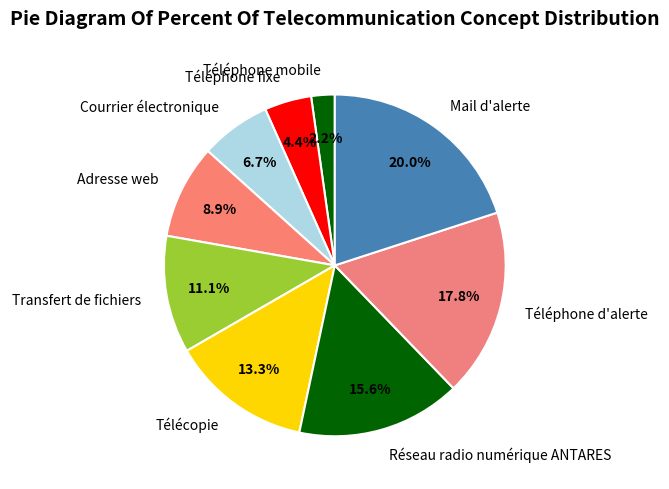

What is the ratio of the value at Mail d'alerte to the value at Télécopie?

1.5